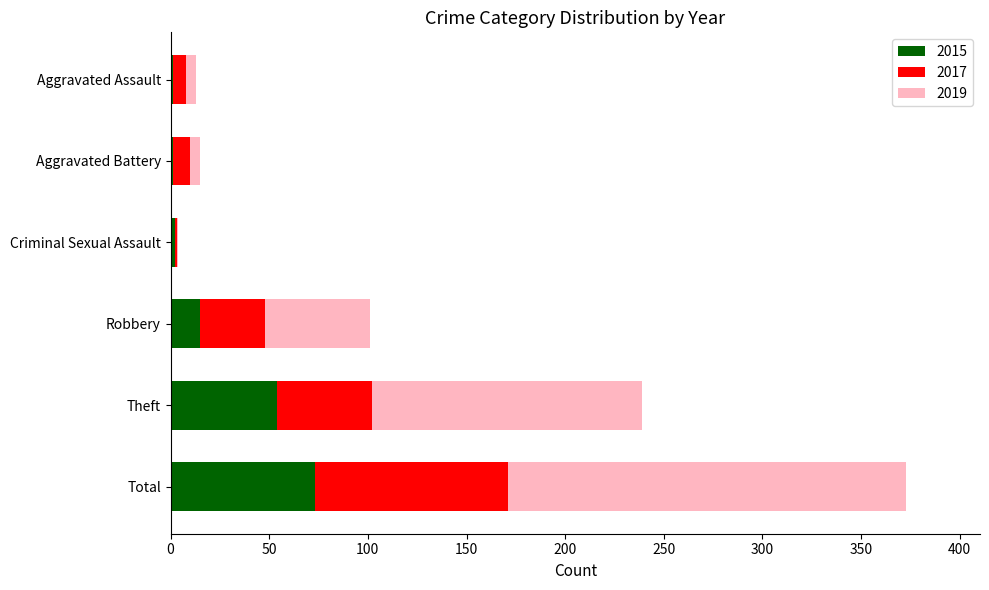

What is the total value across all series at Theft?

239